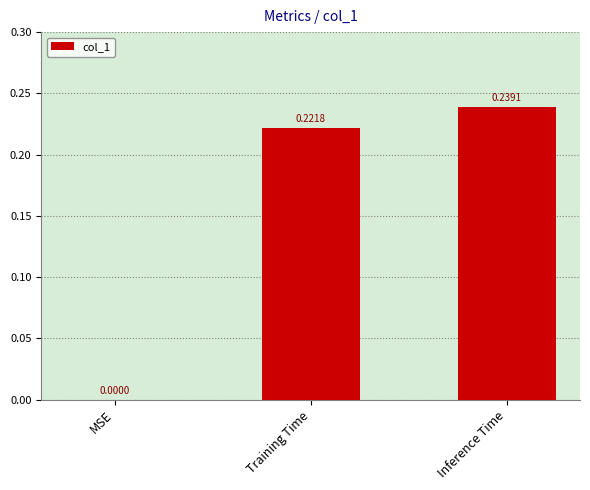

Where is the data nearest to the value 0?

MSE